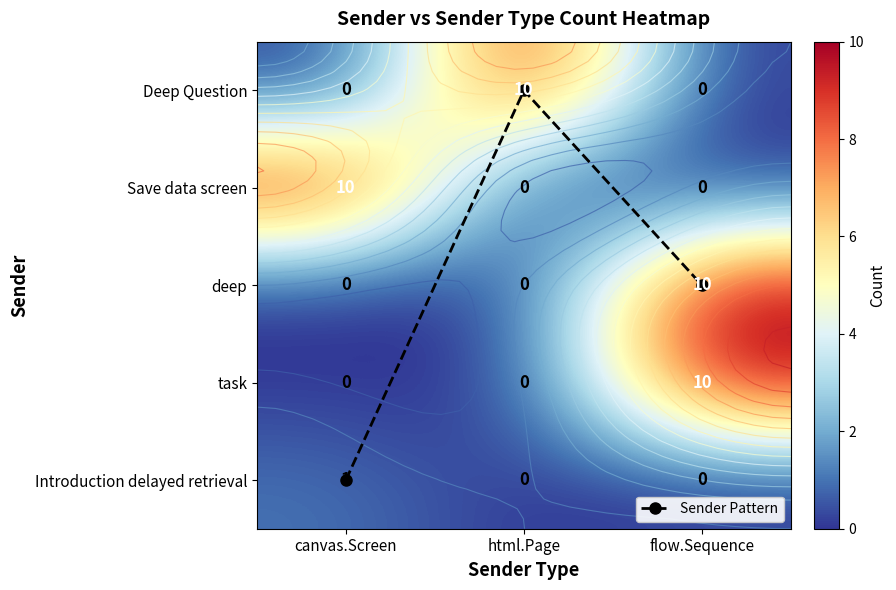

What is the average value of the Sender Pattern series?

2